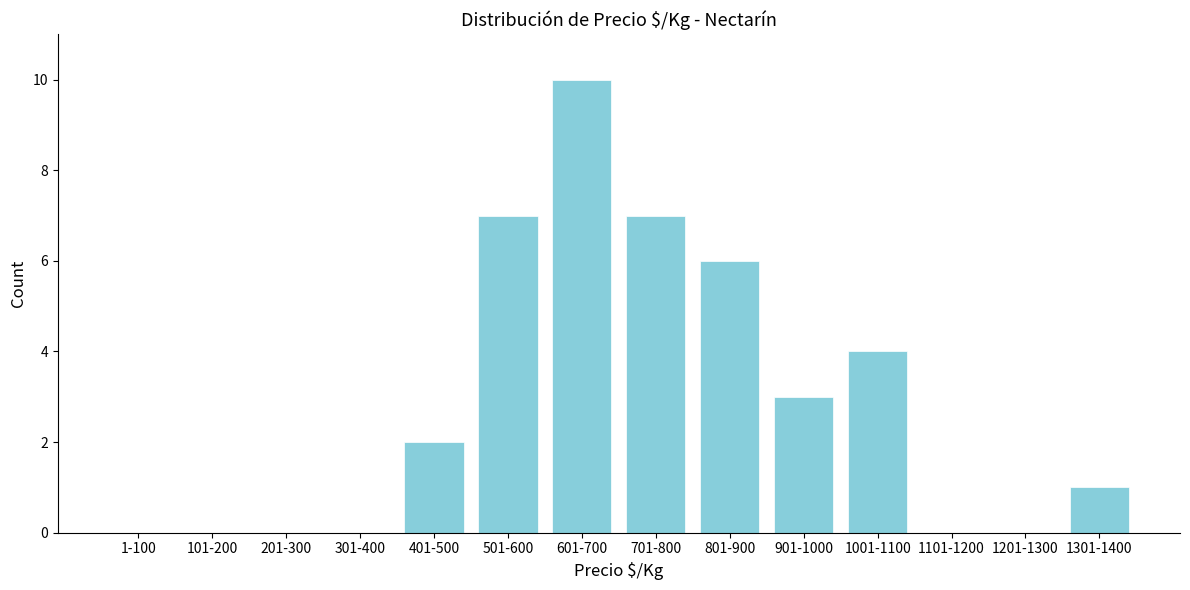

Reading left to right, what are all the values shown in this chart?

1-100=0	101-200=0	201-300=0	301-400=0	401-500=2	501-600=7	601-700=10	701-800=7	801-900=6	901-1000=3	1001-1100=4	1101-1200=0	1201-1300=0	1301-1400=1